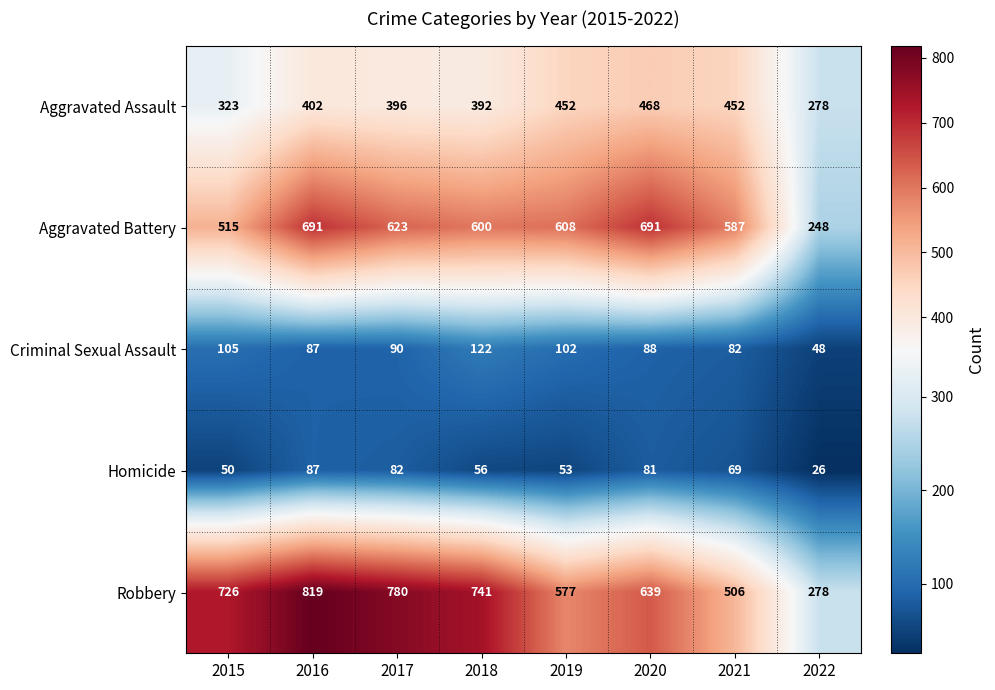

What is the sum of the Criminal Sexual Assault values at 2020 and 2019?

190